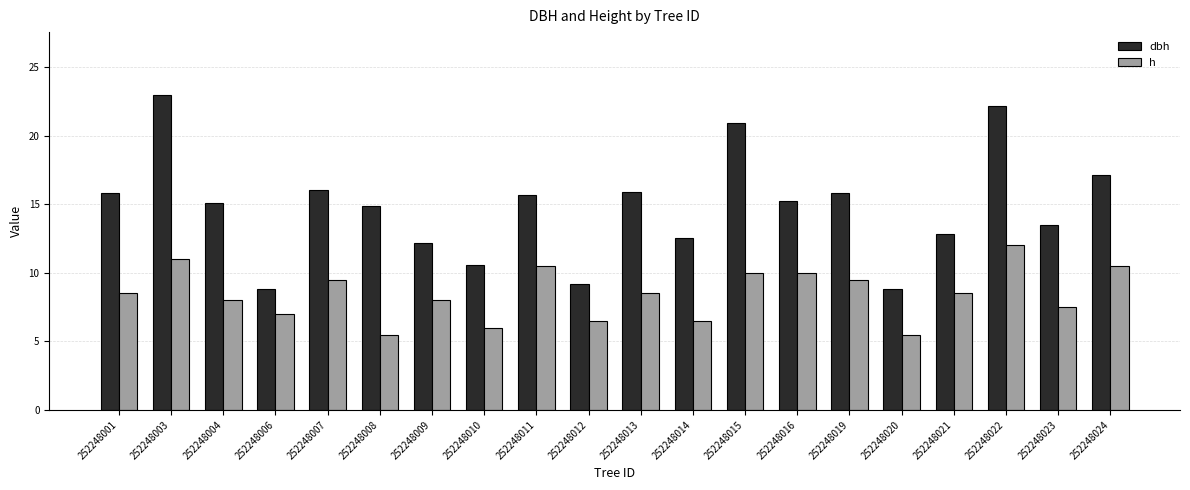

What is the total value across all series at 252248010?

16.6